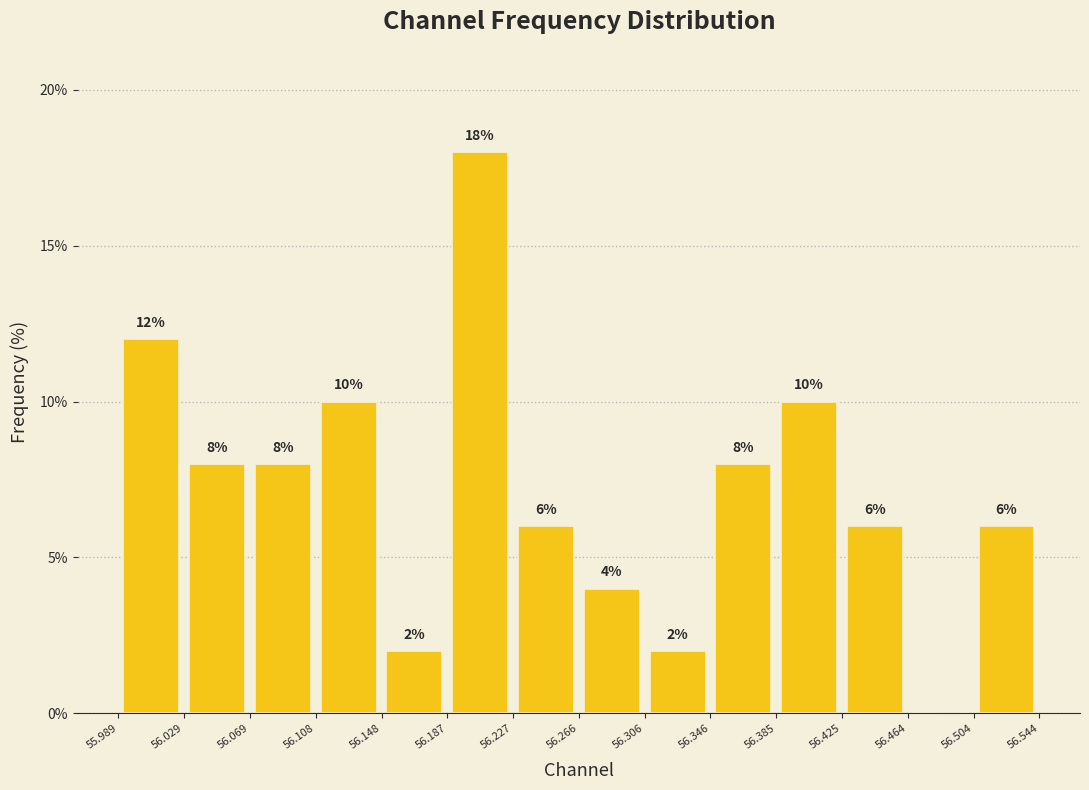

Over which range of the x-axis is the bar tallest?

56.187 to 56.227